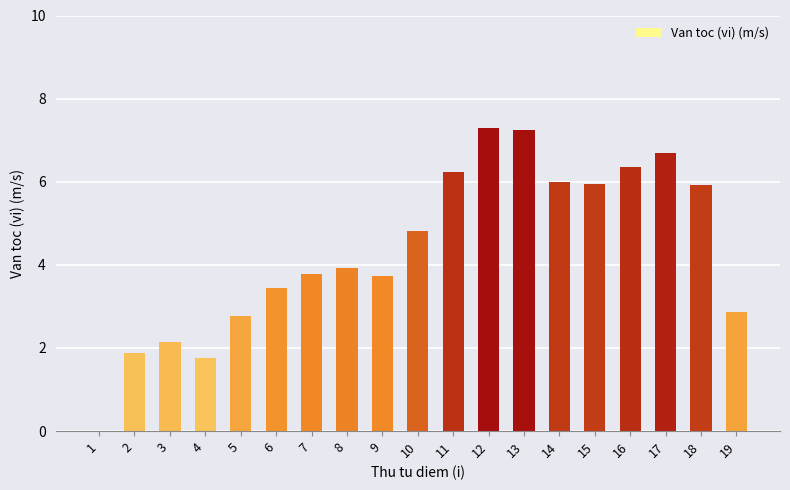

Is it true that the value at 17 is 6.7?

True